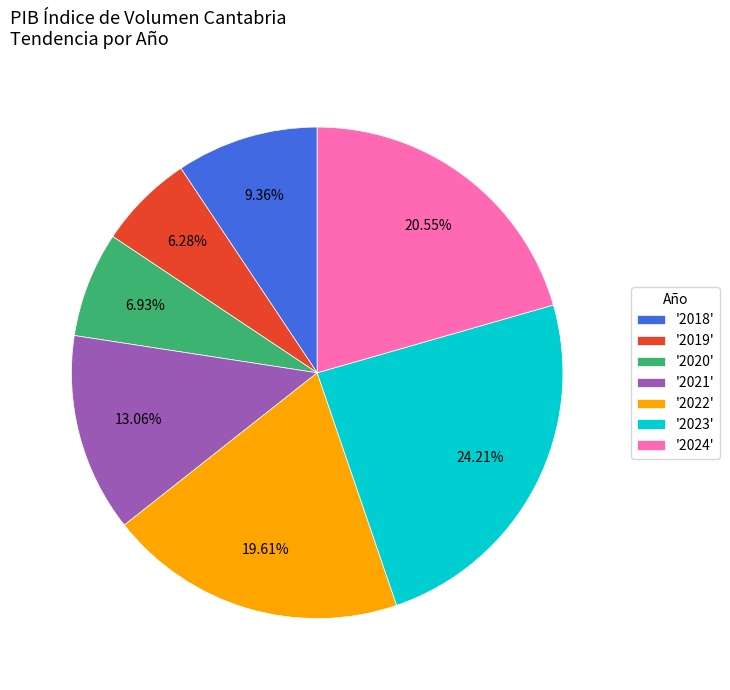

Is there a majority slice in this chart?

No